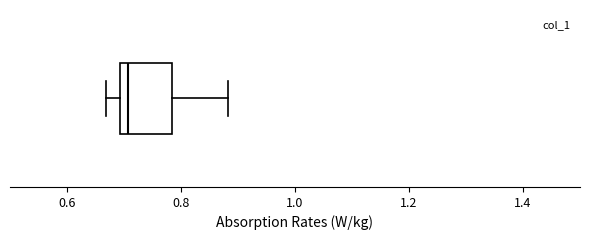

Read this box plot against the x-axis: the position of the median line, the range covered by the box, and the ends of both whiskers. The values are not printed on the chart, so give them approximately, as read against the axis.

median 0.70 (just right of the box's left edge), box 0.70 to 0.78, whiskers 0.66 to 0.88